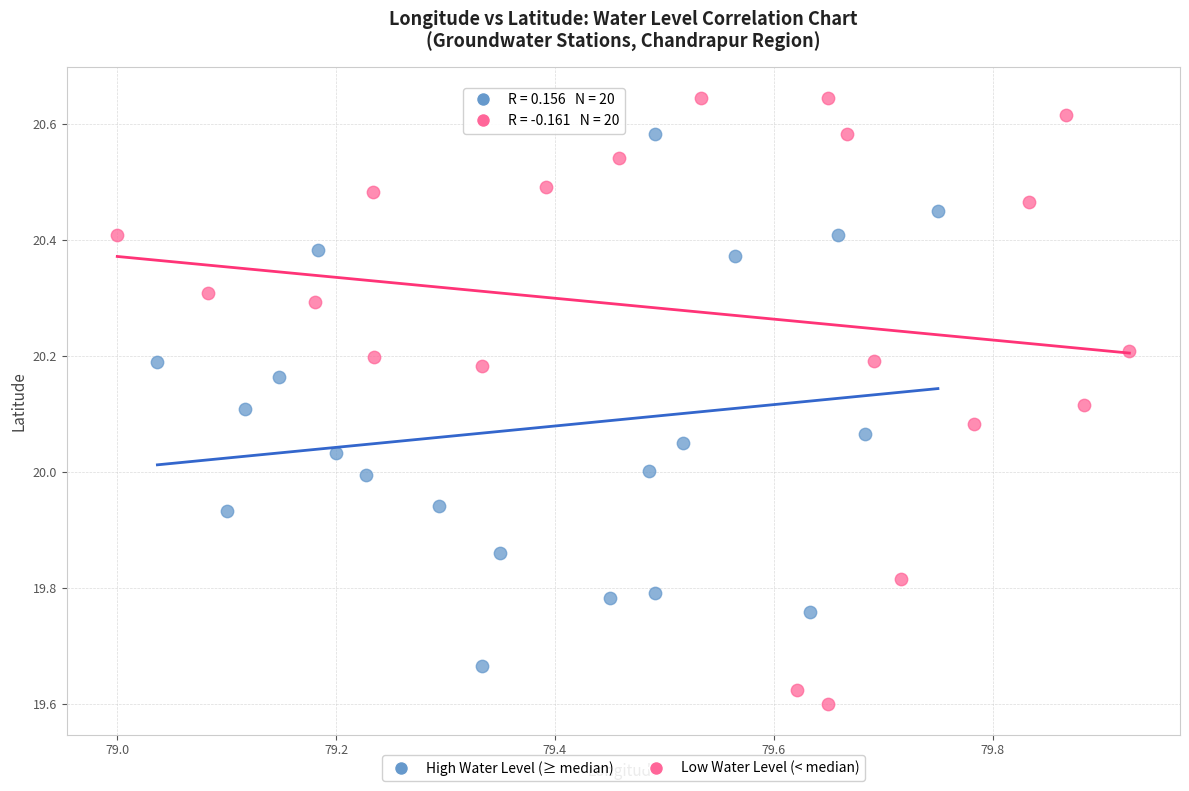

Which series contains the highest Y value?

Low Water Level (< median)